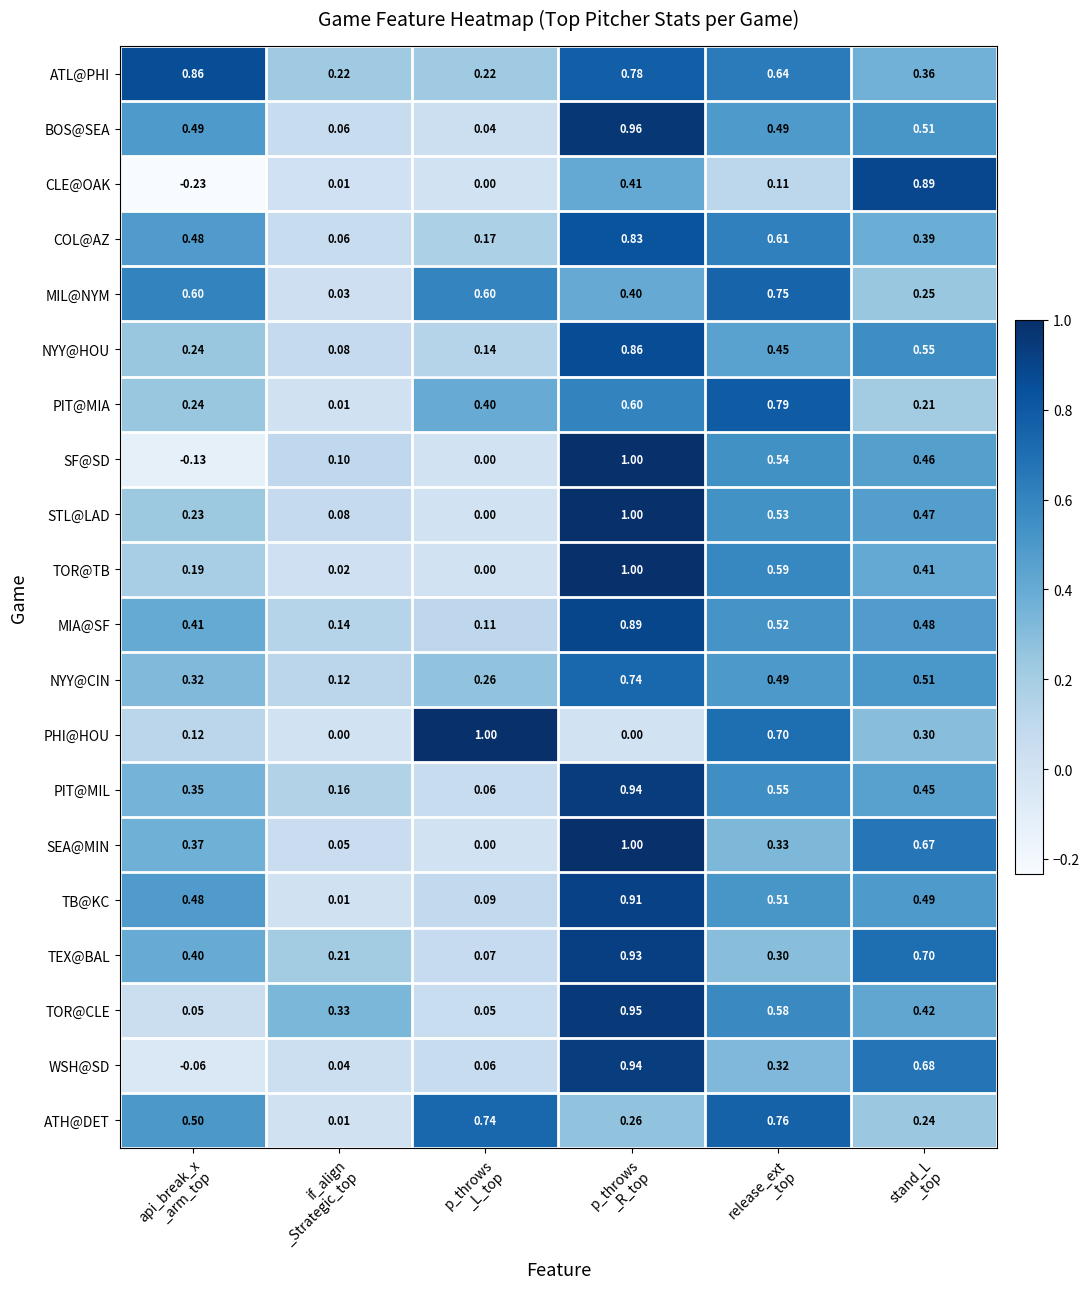

At which category does the chart reach its minimum across all series?

api_break_x
_arm_top